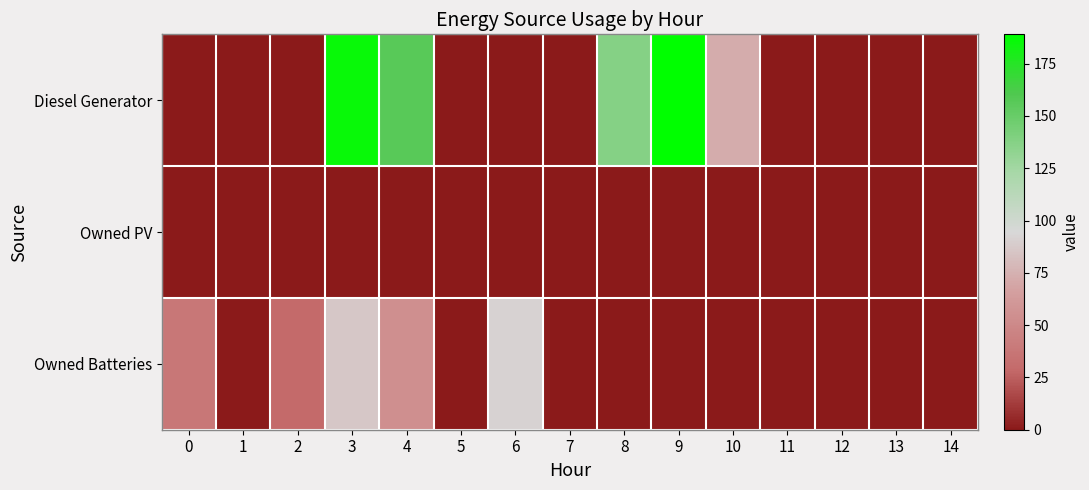

Reading right to left, extract all data points from this chart.

Diesel Generator: 14=0	13=0	12=0	11=0	10=73	9=189	8=138	7=0	6=0	5=0	4=157	3=186	2=0	1=0	0=0
Owned PV: 14=0	13=0	12=0	11=0	10=0	9=0	8=0	7=0	6=0	5=0	4=0	3=0	2=0	1=0	0=0
Owned Batteries: 14=0	13=0	12=0	11=0	10=0	9=0	8=0	7=0	6=92	5=0	4=55	3=86	2=29	1=0	0=38